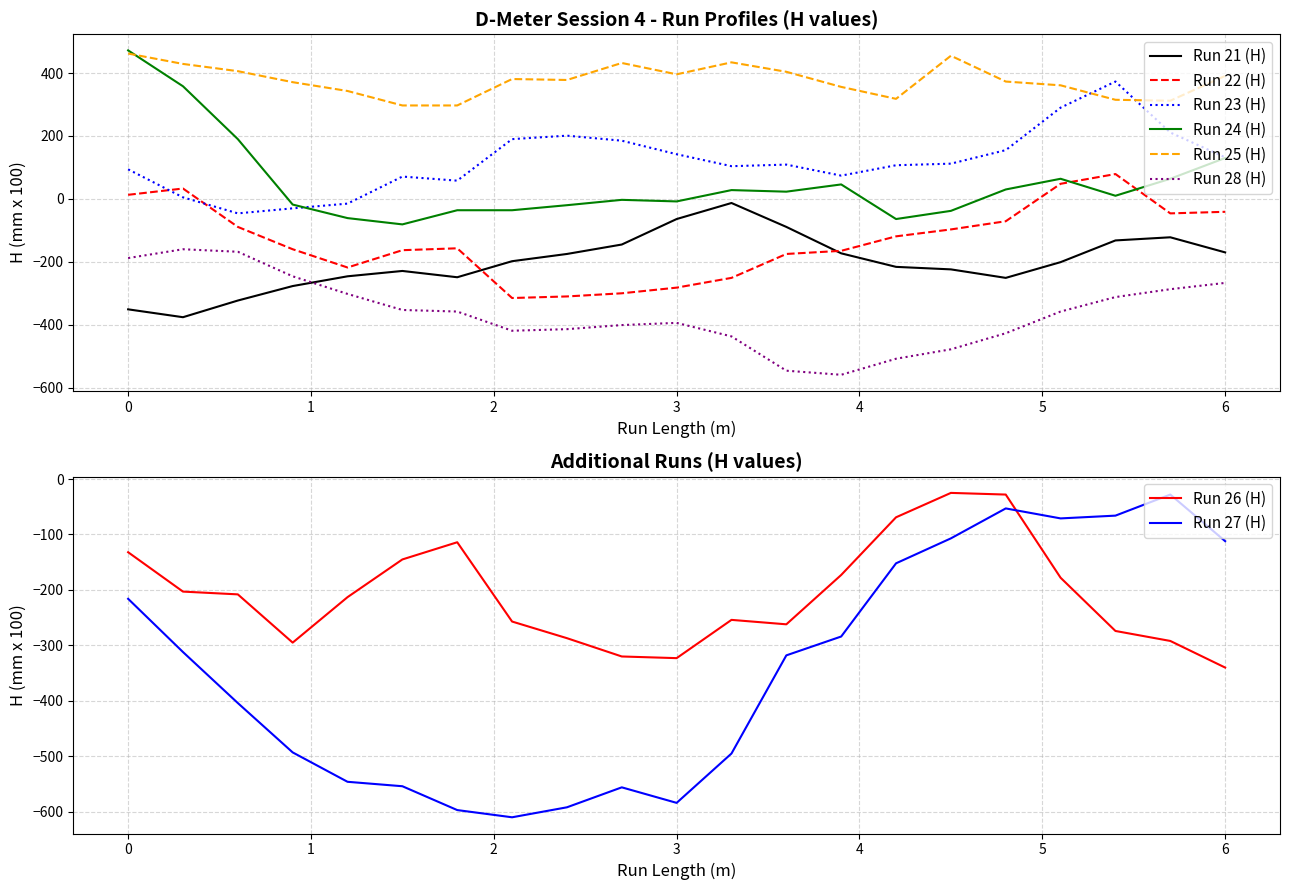

True or false: Run 23 (H) and Run 28 (H) cross at least once.

False